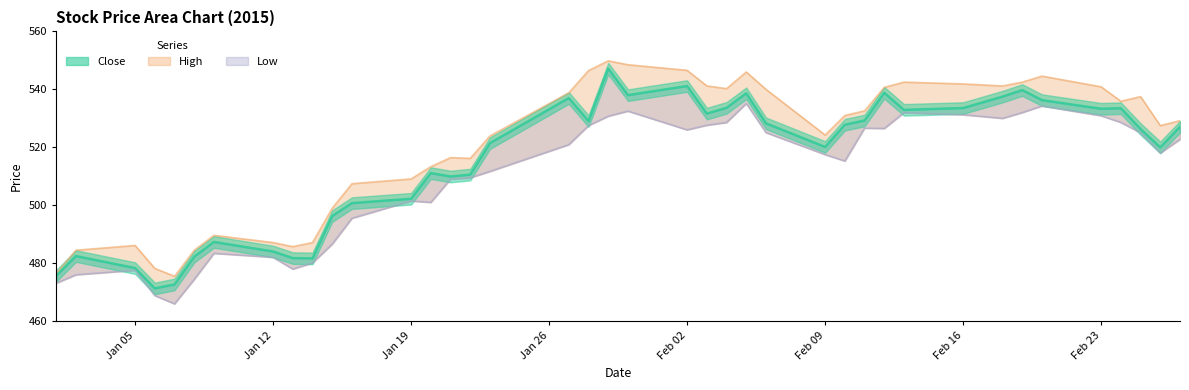

True or false: High and Low cross at least once.

False